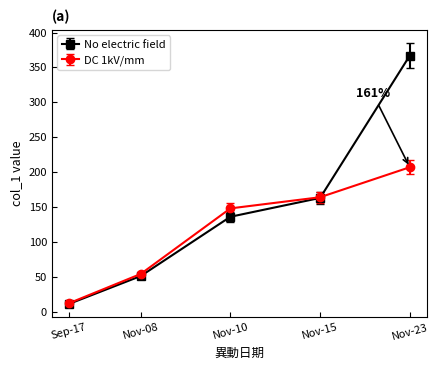

Where is No electric field nearest to the value 189?

Nov-15